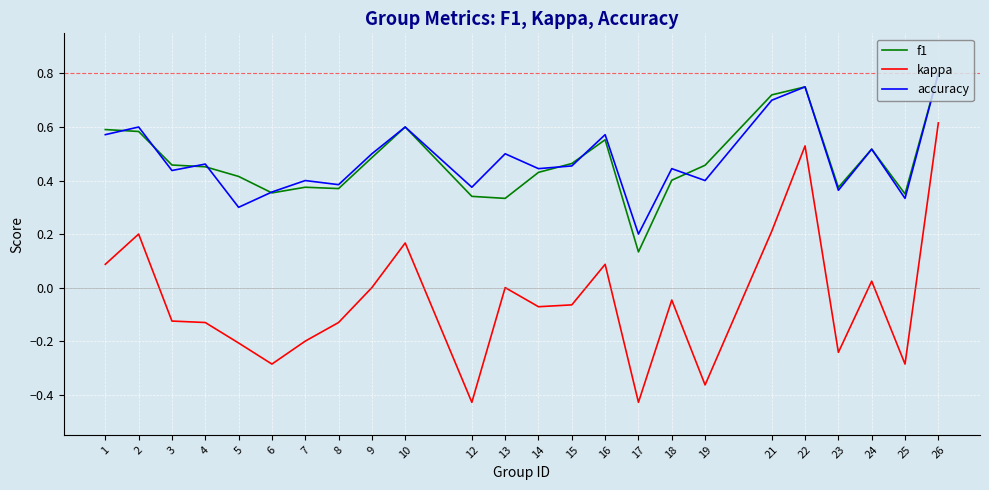

What are all the series names shown in the legend?

f1, kappa, accuracy